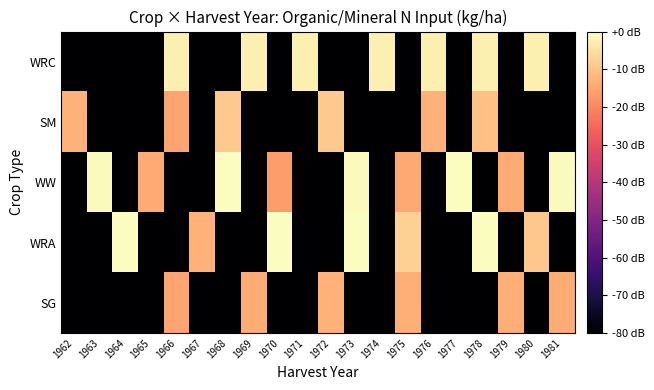

Reading left to right, list all the values displayed in this chart.

WRC: 1962=-109.8	1963=-109.8	1964=-109.8	1965=-109.8	1966=-2.2	1967=-109.8	1968=-109.8	1969=-2.2	1970=-109.8	1971=-2.2	1972=-109.8	1973=-109.8	1974=-2.2	1975=-109.8	1976=-2.2	1977=-109.8	1978=-2.2	1979=-109.8	1980=-2.2	1981=-109.8
SM: 1962=-12.9	1963=-109.8	1964=-109.8	1965=-109.8	1966=-15.1	1967=-109.8	1968=-9.0	1969=-109.8	1970=-109.8	1971=-109.8	1972=-8.9	1973=-109.8	1974=-109.8	1975=-109.8	1976=-13.0	1977=-109.8	1978=-10.4	1979=-109.8	1980=-109.8	1981=-109.8
WW: 1962=-109.8	1963=-0.4	1964=-109.8	1965=-14.1	1966=-109.8	1967=-109.8	1968=-0.2	1969=-109.8	1970=-16.5	1971=-109.8	1972=-109.8	1973=-0.8	1974=-109.8	1975=-14.6	1976=-109.8	1977=-0.3	1978=-109.8	1979=-14.3	1980=-109.8	1981=-0.4
WRA: 1962=-109.8	1963=-109.8	1964=-0.0	1965=-109.8	1966=-109.8	1967=-12.9	1968=-109.8	1969=-109.8	1970=-0.1	1971=-109.8	1972=-109.8	1973=-0.0	1974=-109.8	1975=-7.7	1976=-109.8	1977=-109.8	1978=0.0	1979=-109.8	1980=-9.4	1981=-109.8
SG: 1962=-109.8	1963=-109.8	1964=-109.8	1965=-109.8	1966=-15.1	1967=-109.8	1968=-109.8	1969=-13.8	1970=-109.8	1971=-109.8	1972=-13.0	1973=-109.8	1974=-109.8	1975=-13.3	1976=-109.8	1977=-109.8	1978=-109.8	1979=-13.3	1980=-109.8	1981=-13.9